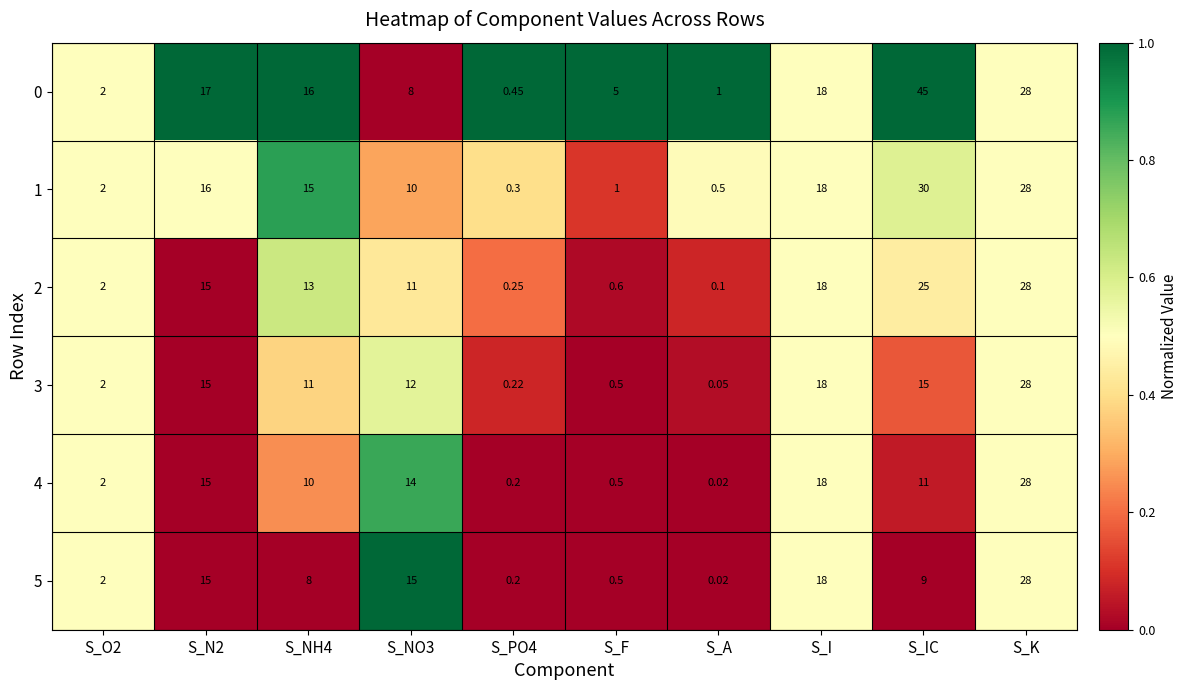

At which category does the chart reach its minimum across all series?

S_A